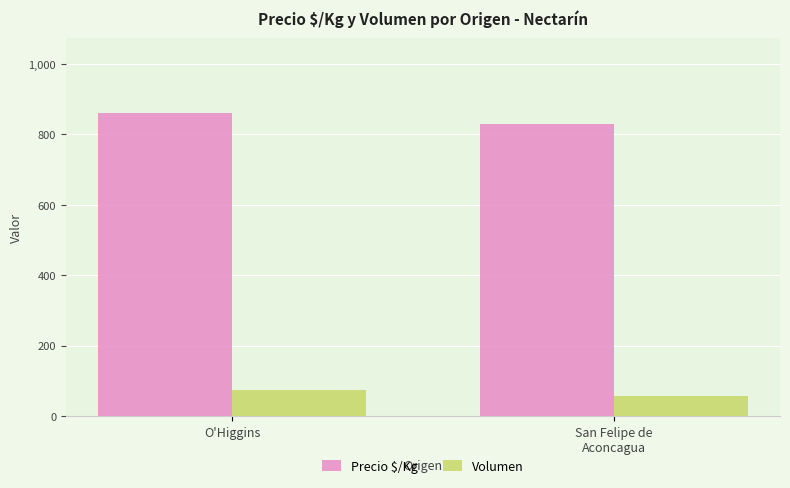

What is the sum of all Precio $/Kg values?

1689